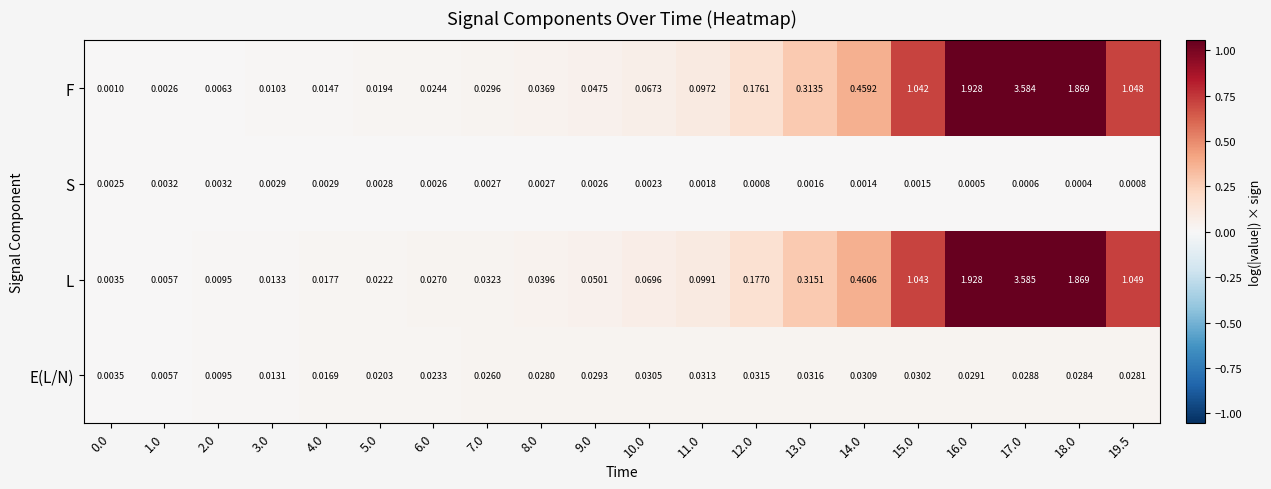

At 8.0, list the series in order from largest to smallest.

L, F, E(L/N), S